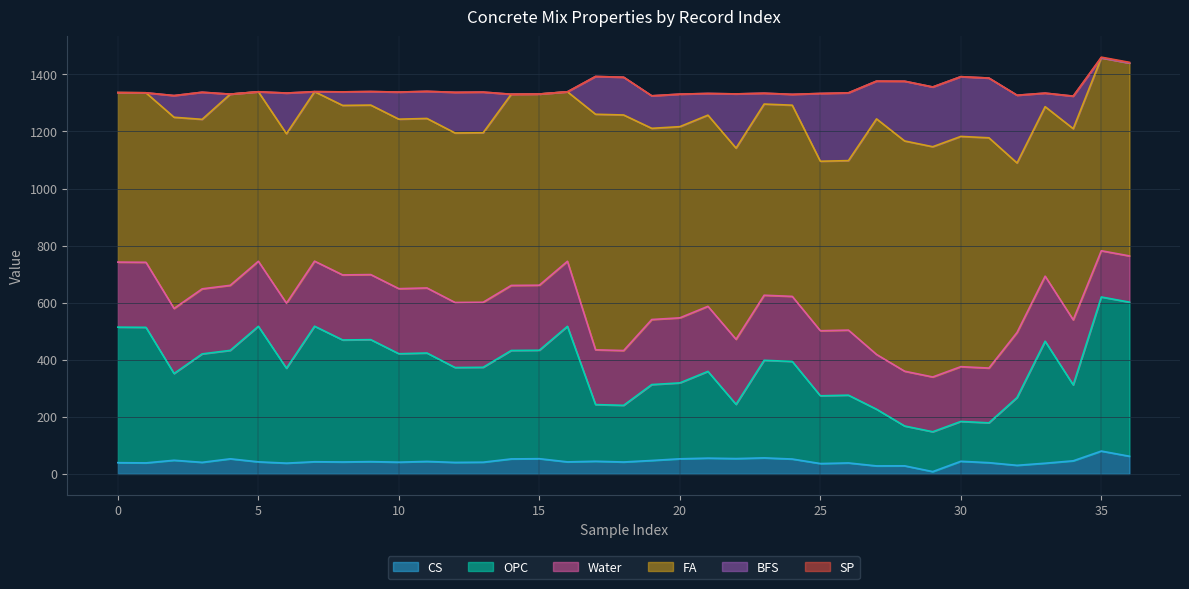

Which series ends up on top after the final intersection of OPC and Water?

OPC